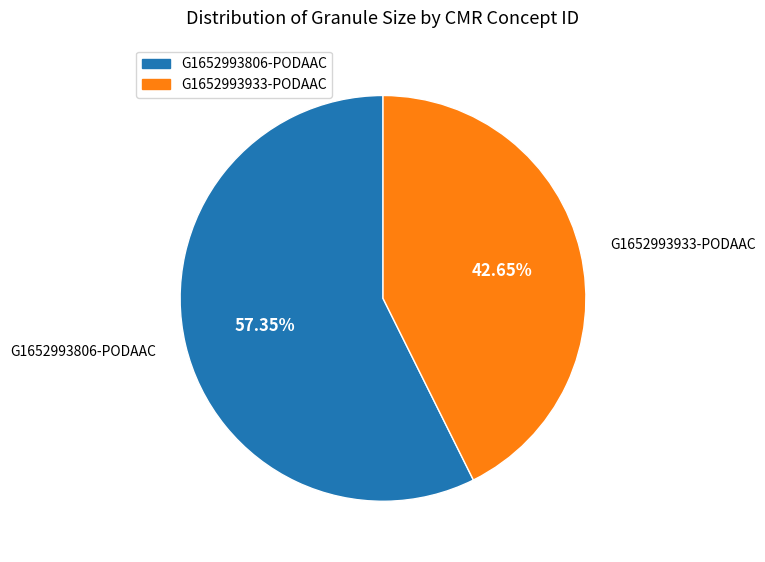

Is it true that G1652993933-PODAAC is 43% of the pie?

True